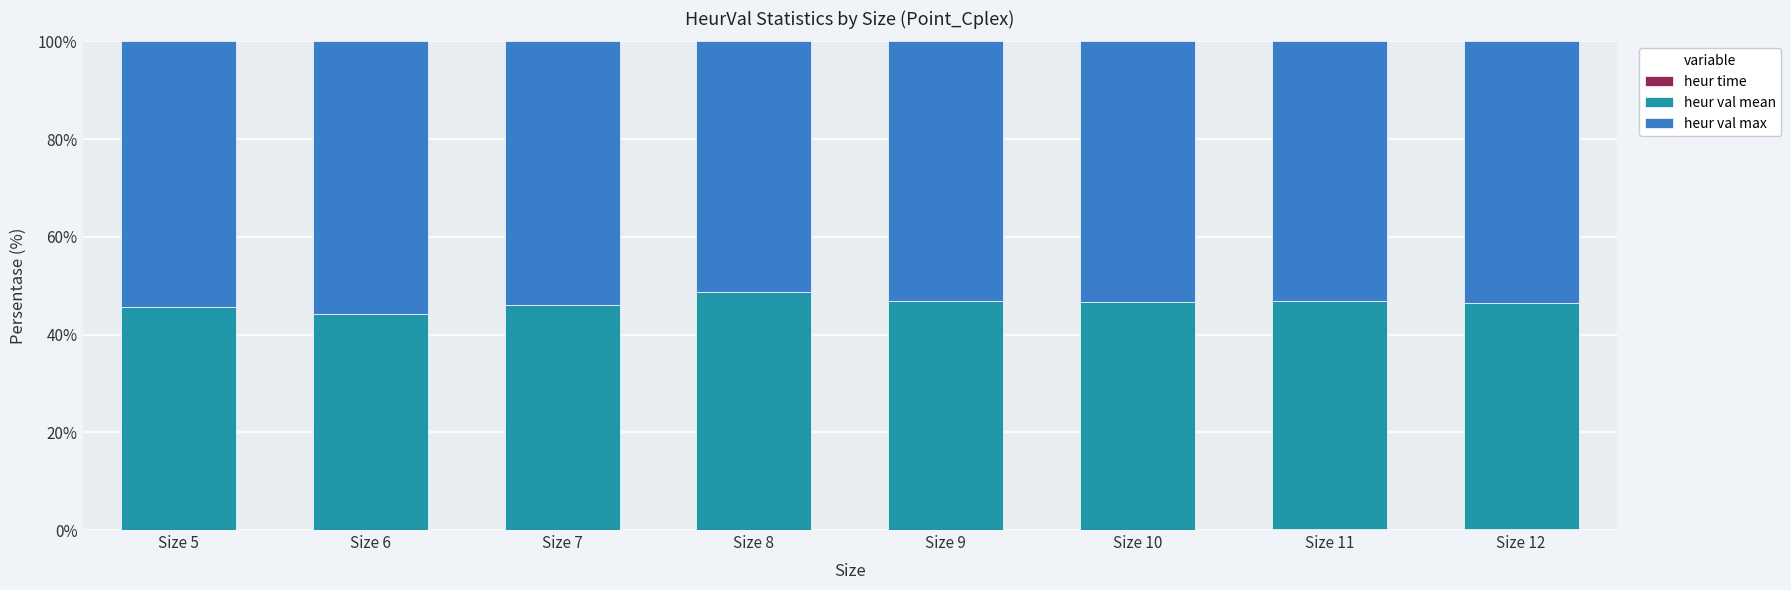

What is the total value across all series at Size 10?

100.0